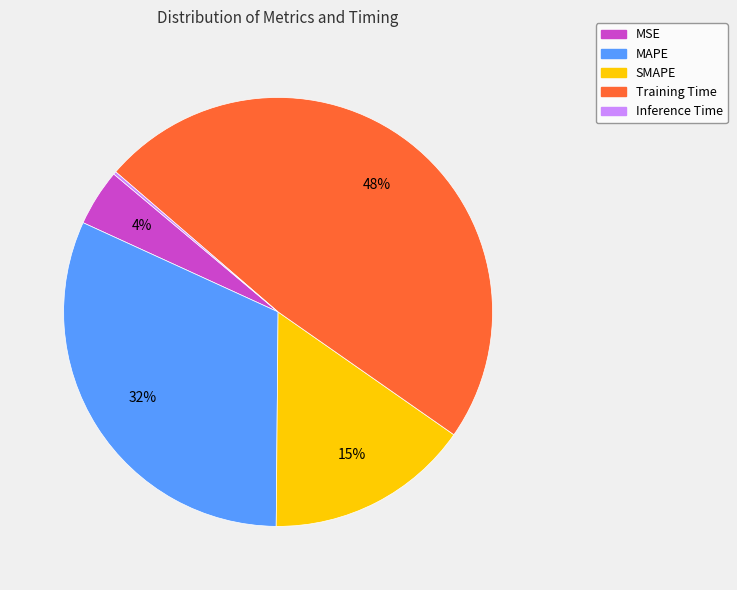

To the nearest percent, what is the combined percentage of MAPE and MSE?

36%